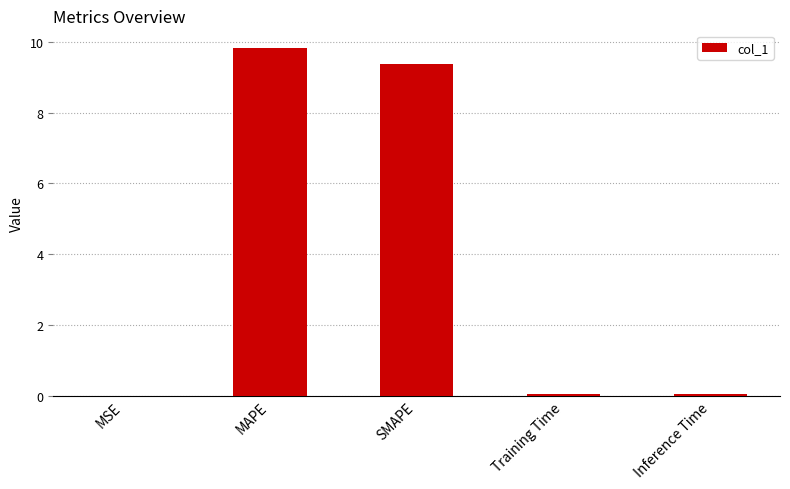

True or false: the data shows 2.9 at MAPE.

False